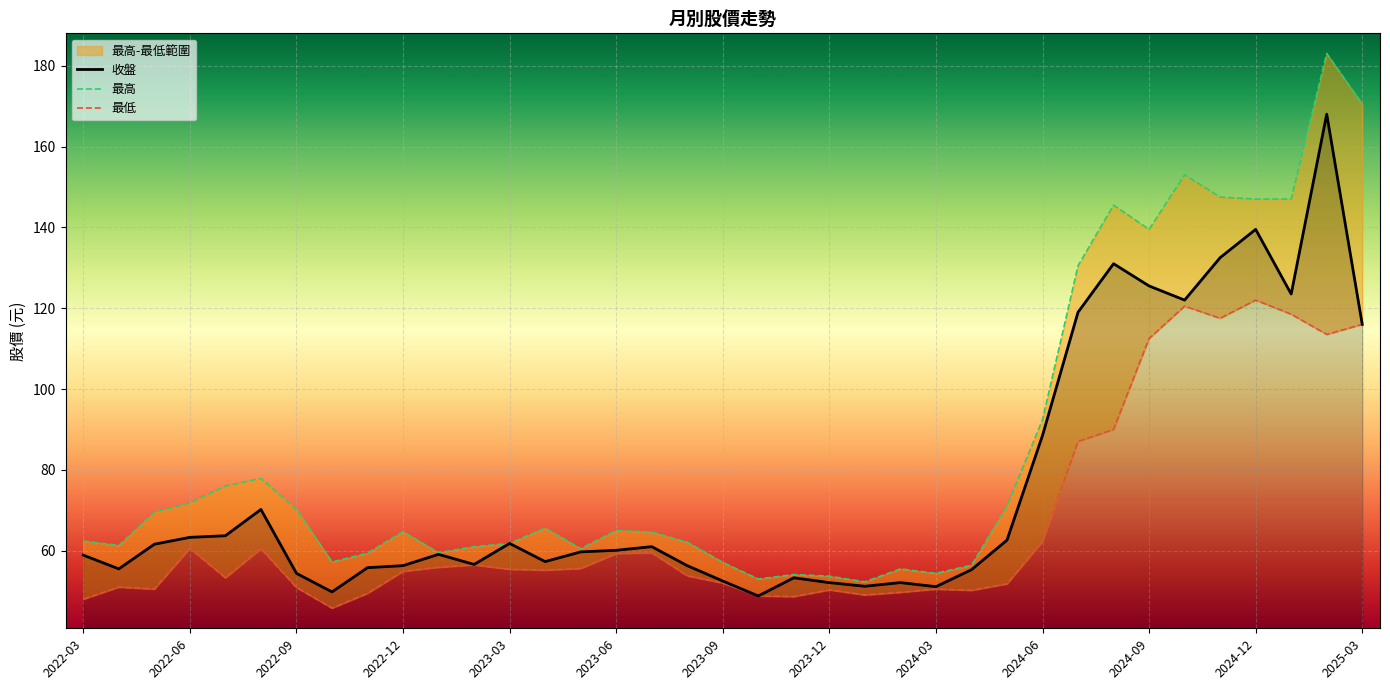

True or false: 收盤 has a value of 61.8 at 2023-03.

True